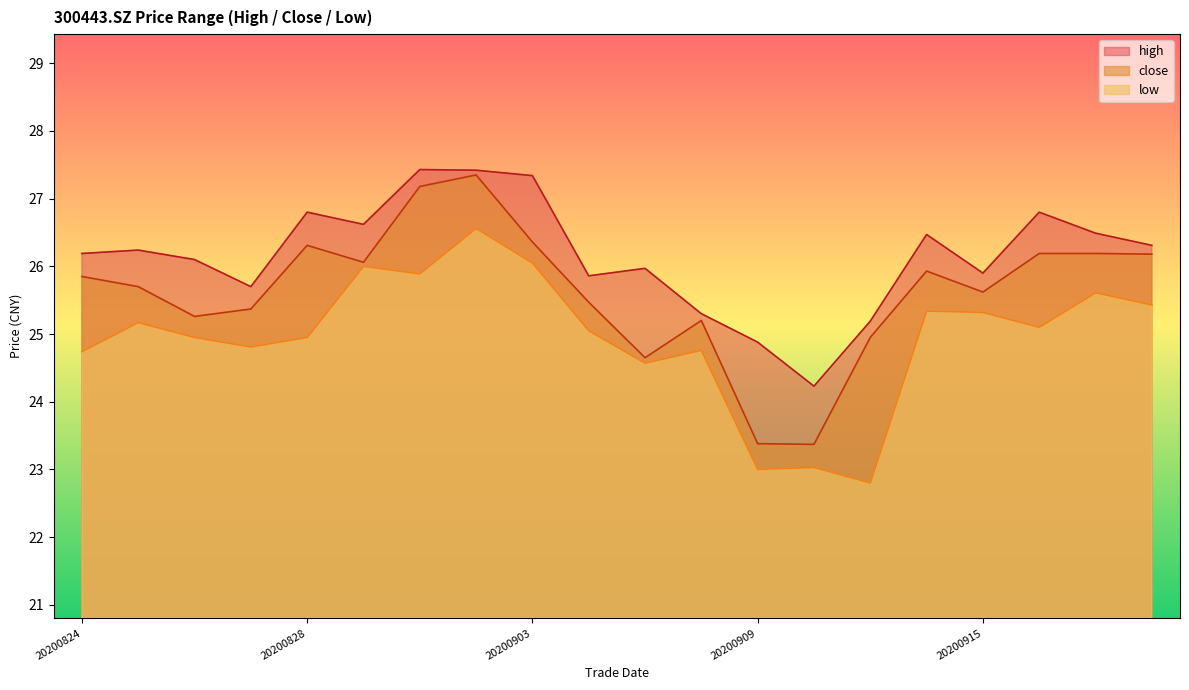

What is the spread (max minus min) of values at 20200831?

0.6